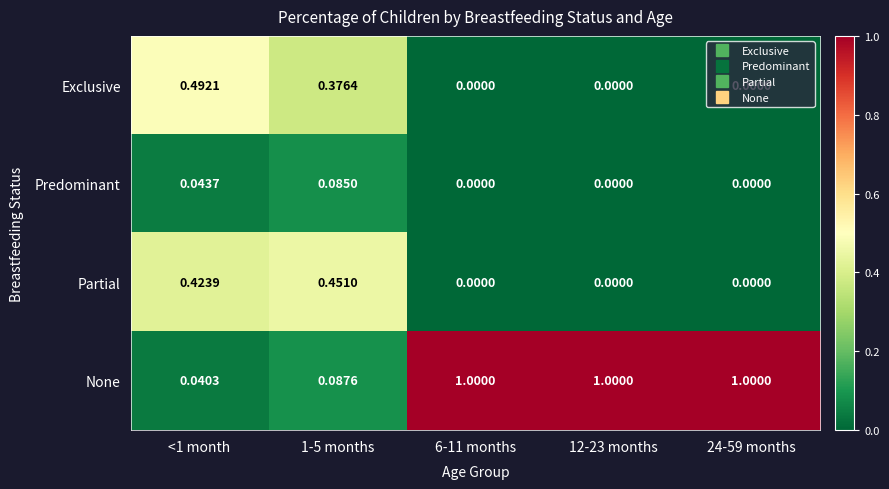

Which series has the largest total across all categories?

None